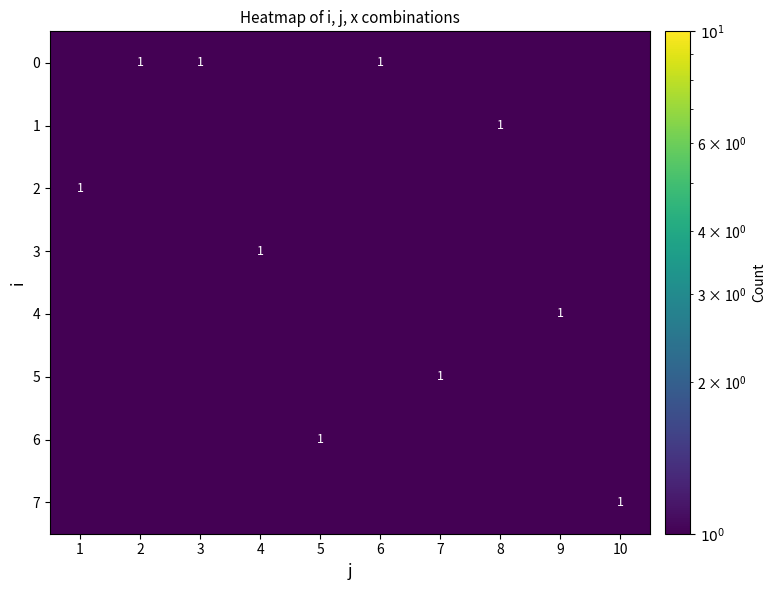

The value of 4 at 9 is 0. True or false?

False